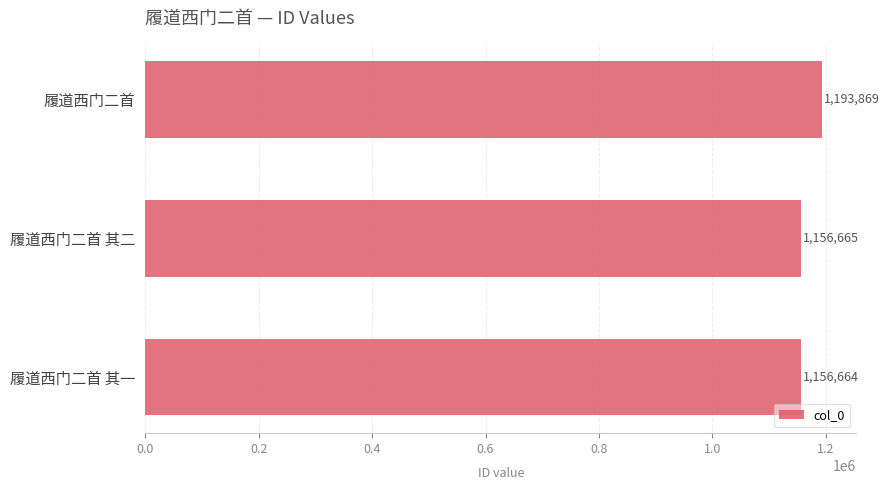

Where is the data nearest to the value 1175266?

履道西门二首 其二